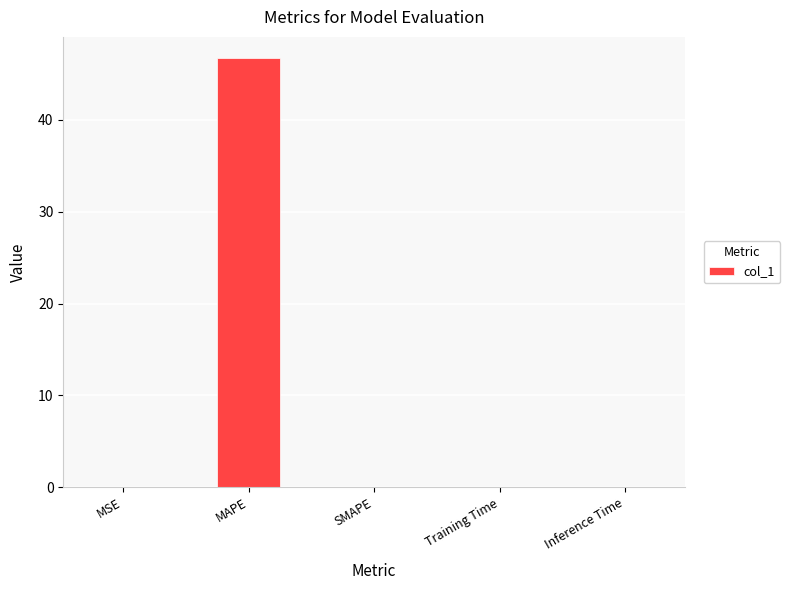

What is the sum of all values?

46.7